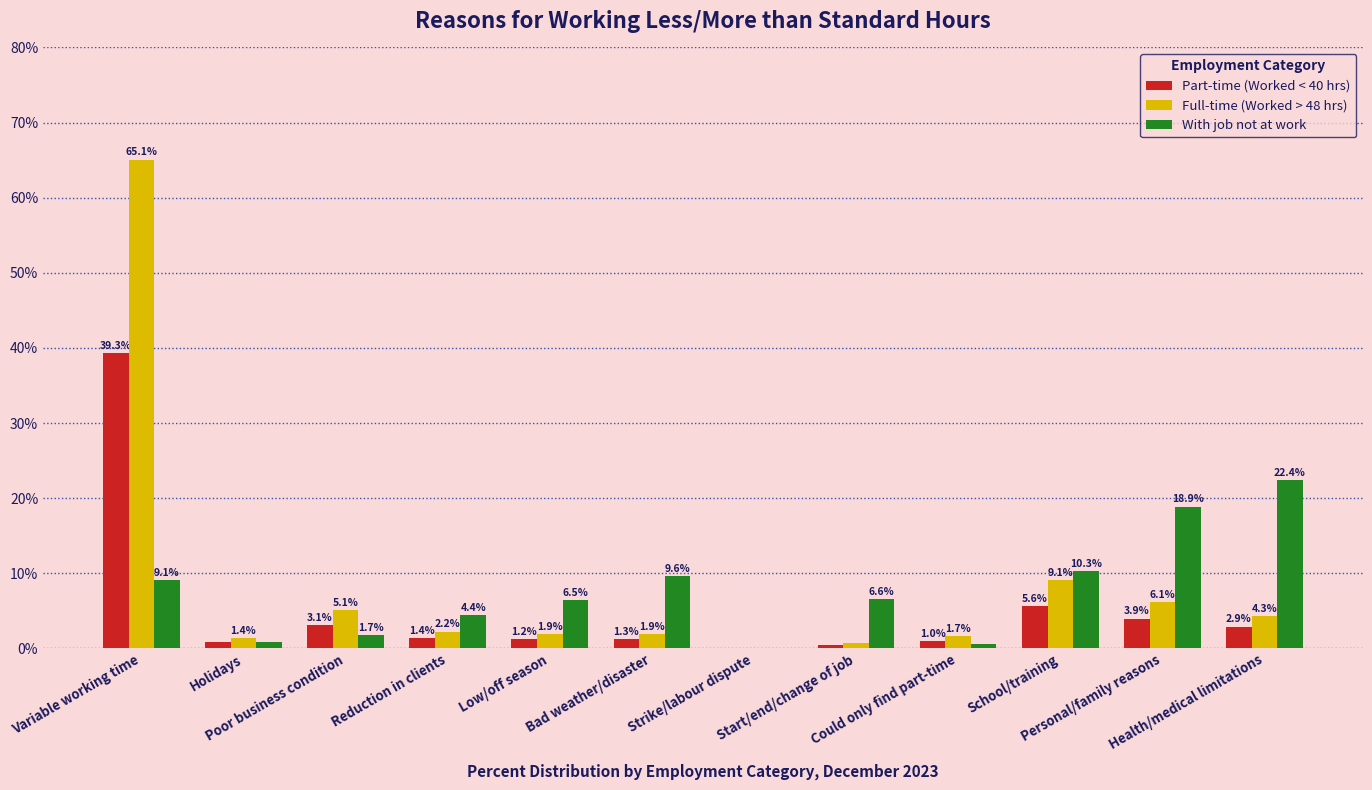

Which series has the largest total across all categories?

Full-time (Worked > 48 hrs)